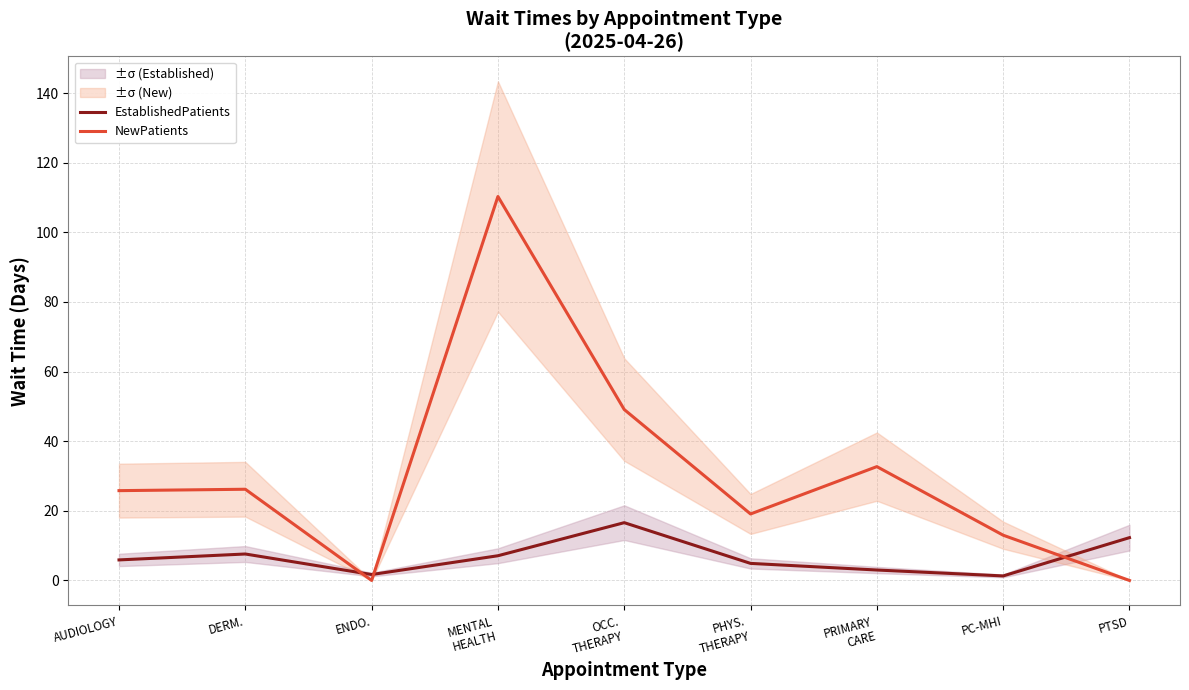

Is it true that NewPatients equals 75.2 at PTSD?

False